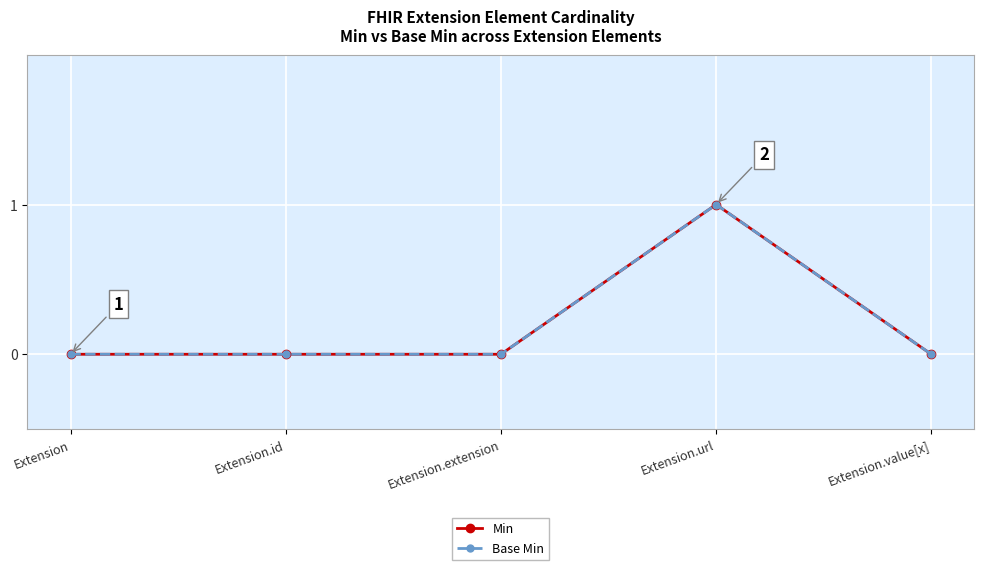

What is the difference between the Base Min values at Extension.url and Extension.id?

1